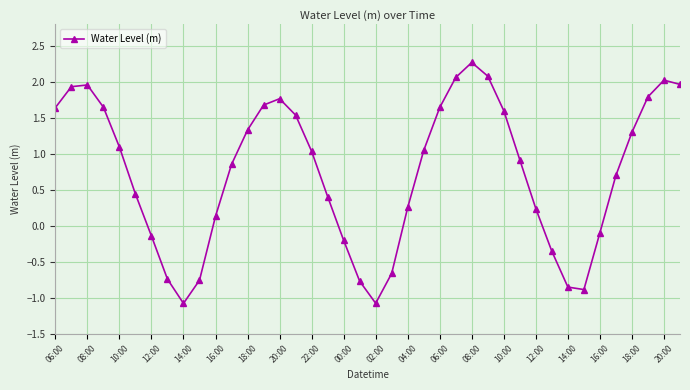

What is the value of the 2nd point from the left?

1.9